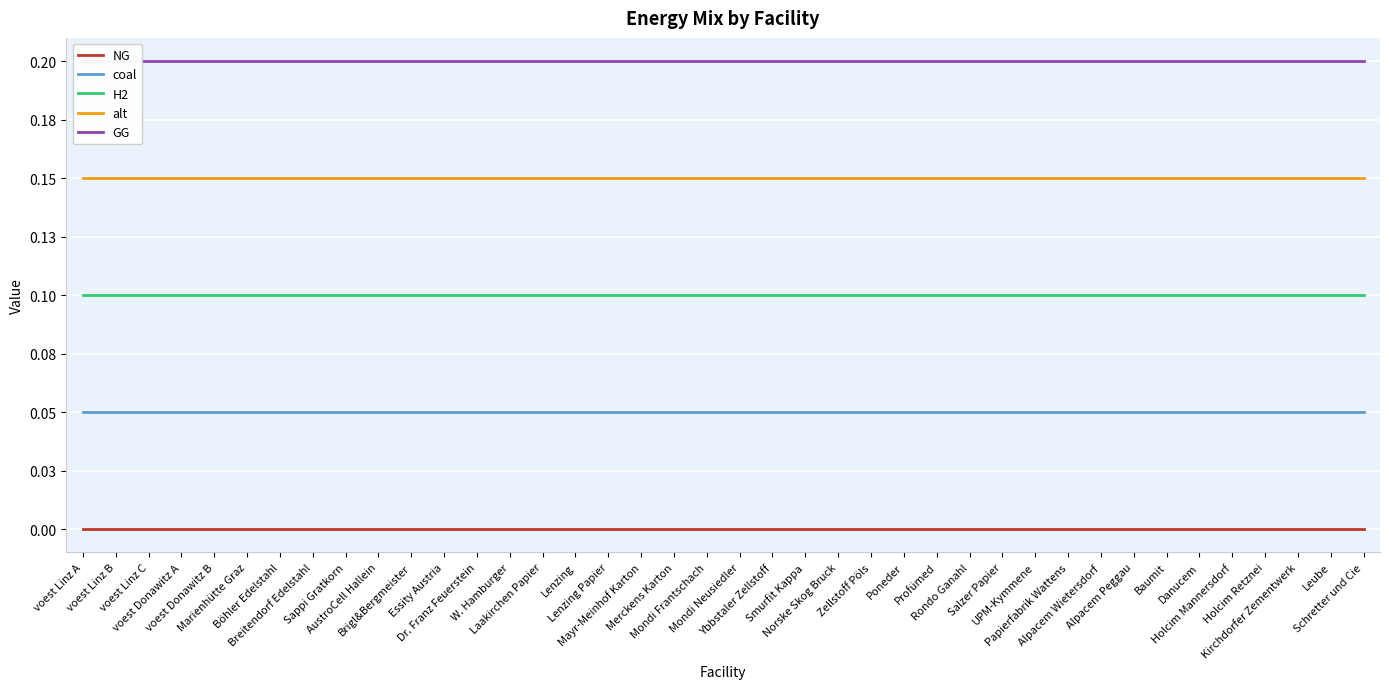

True or false: NG and H2 intersect in this chart.

False